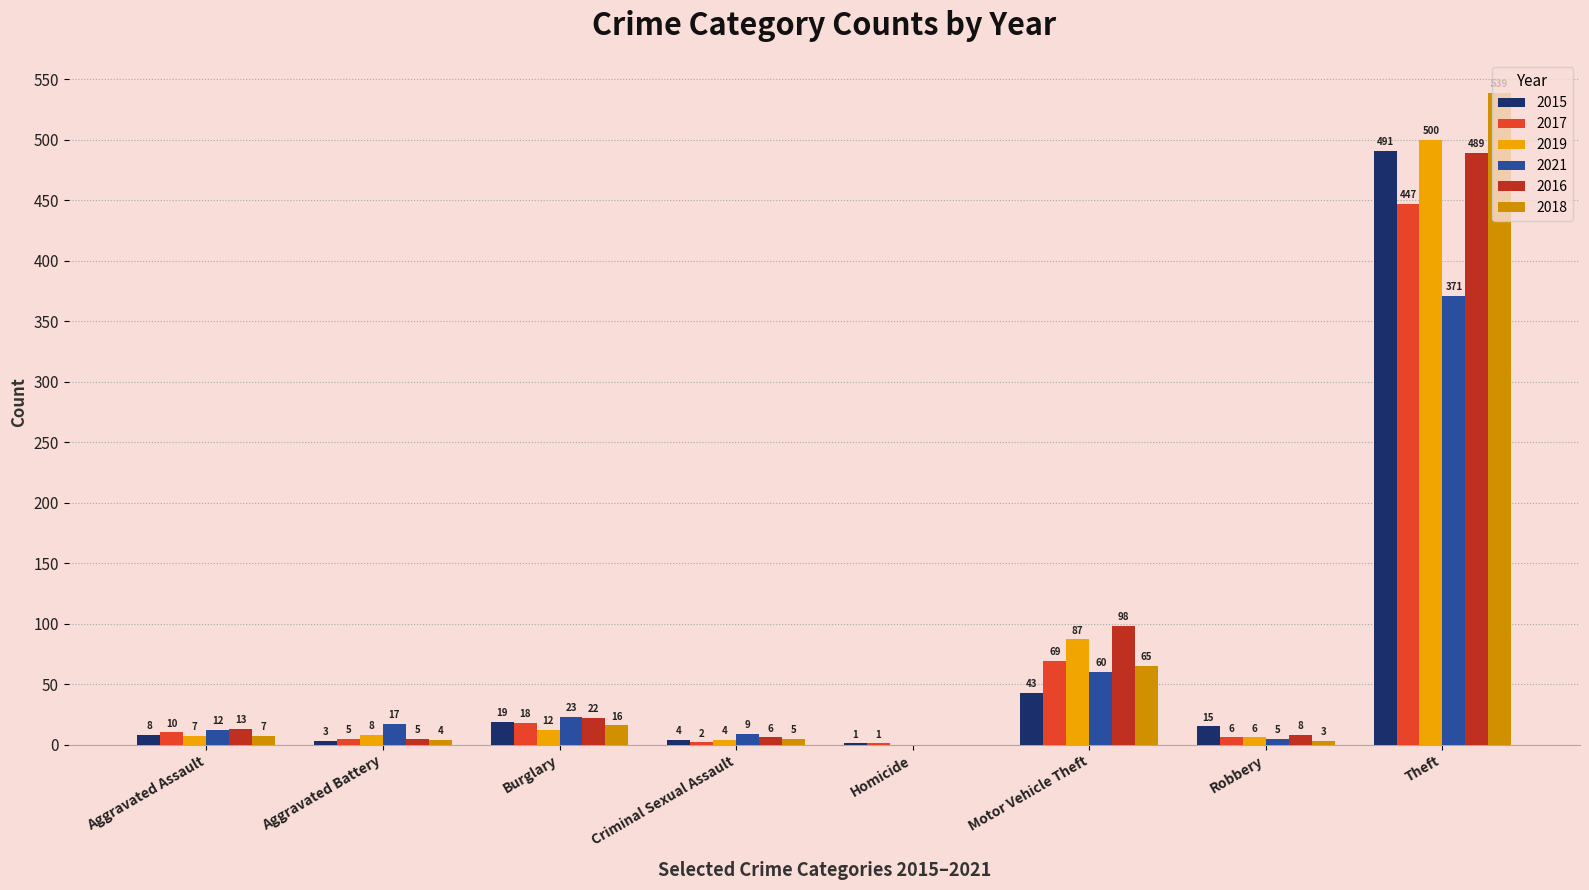

Which label corresponds to the largest value in the chart?

Theft